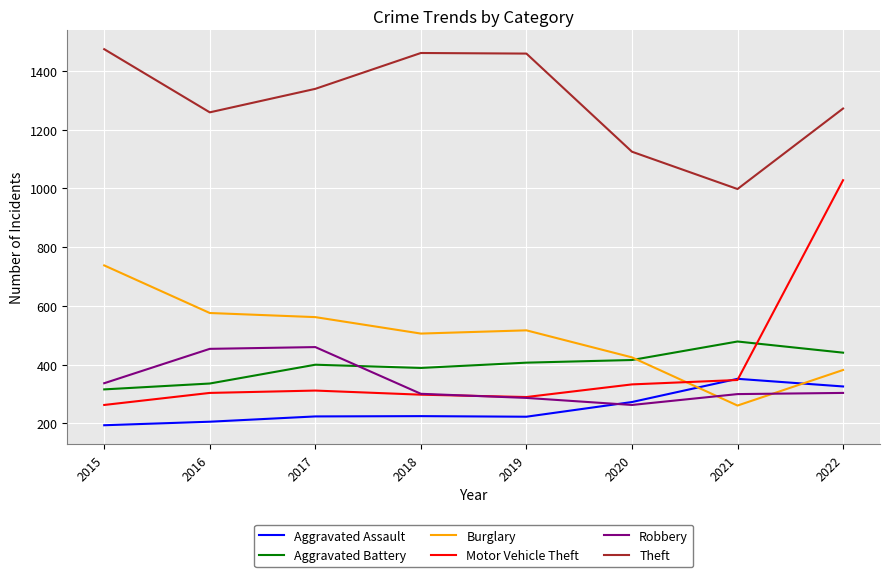

List the series in order of their peak value, lowest first.

Aggravated Assault, Robbery, Aggravated Battery, Burglary, Motor Vehicle Theft, Theft